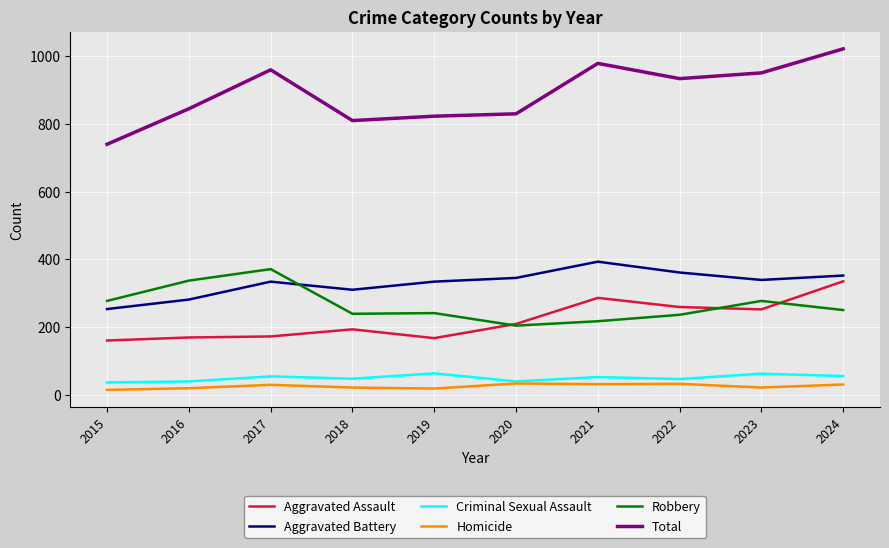

Which series has the largest total across all categories?

Total